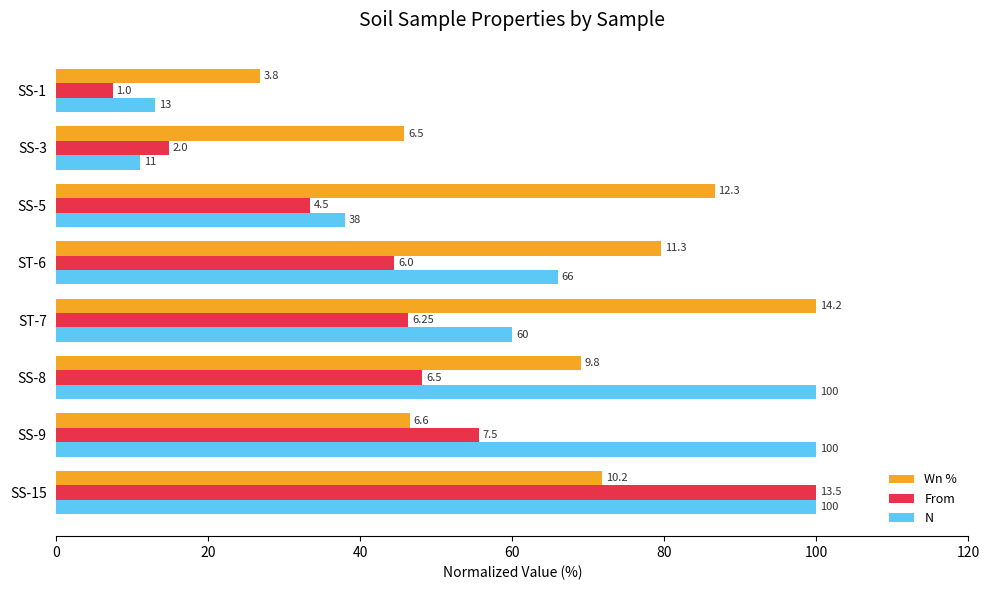

What are all the series names shown in the legend?

Wn %, From, N